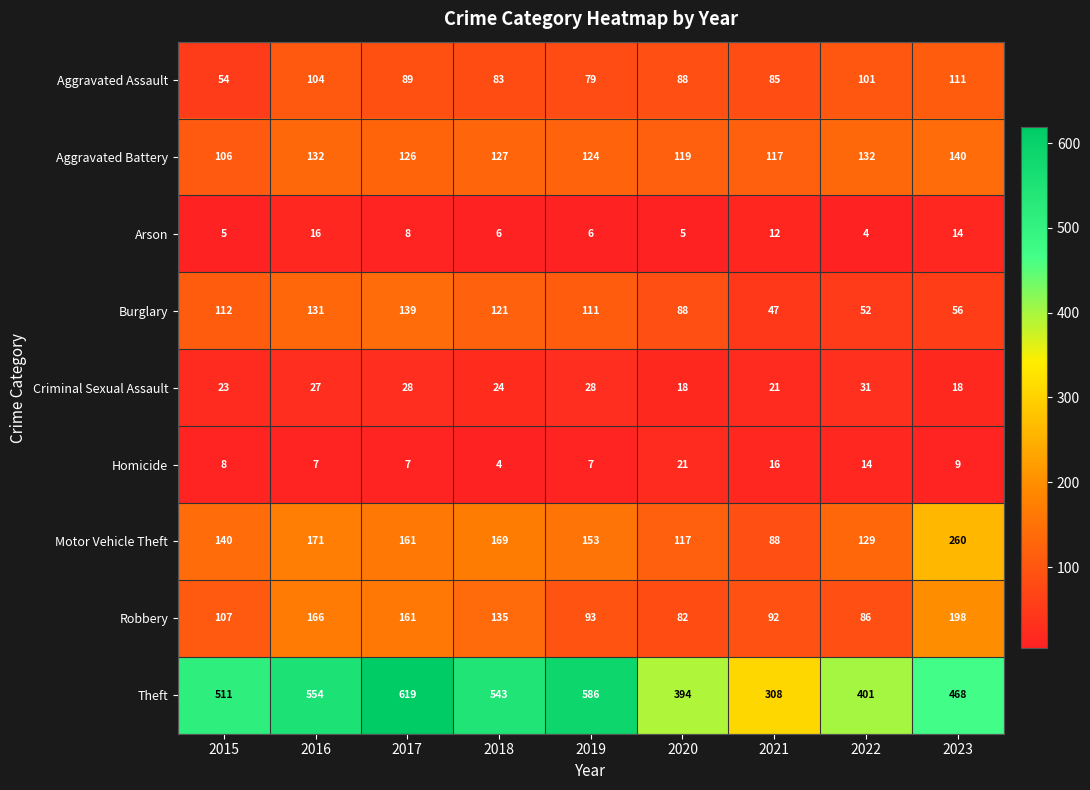

What is the maximum value shown in the chart?

619